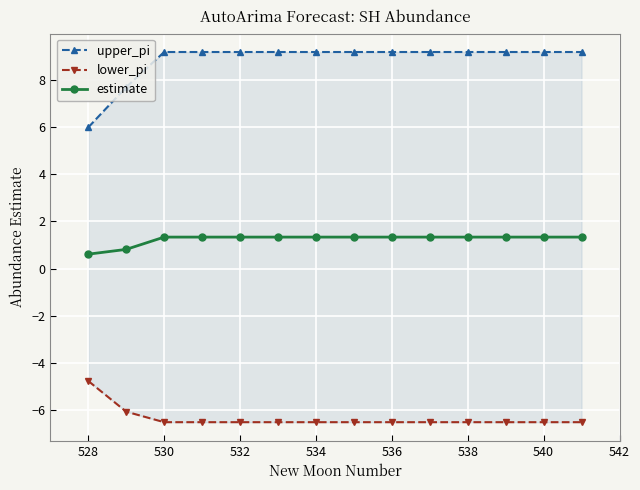

How many distinct data groups are displayed?

3